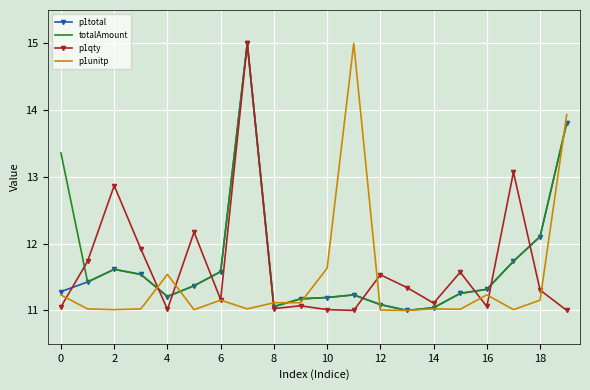

What is the greatest value displayed?

15.0